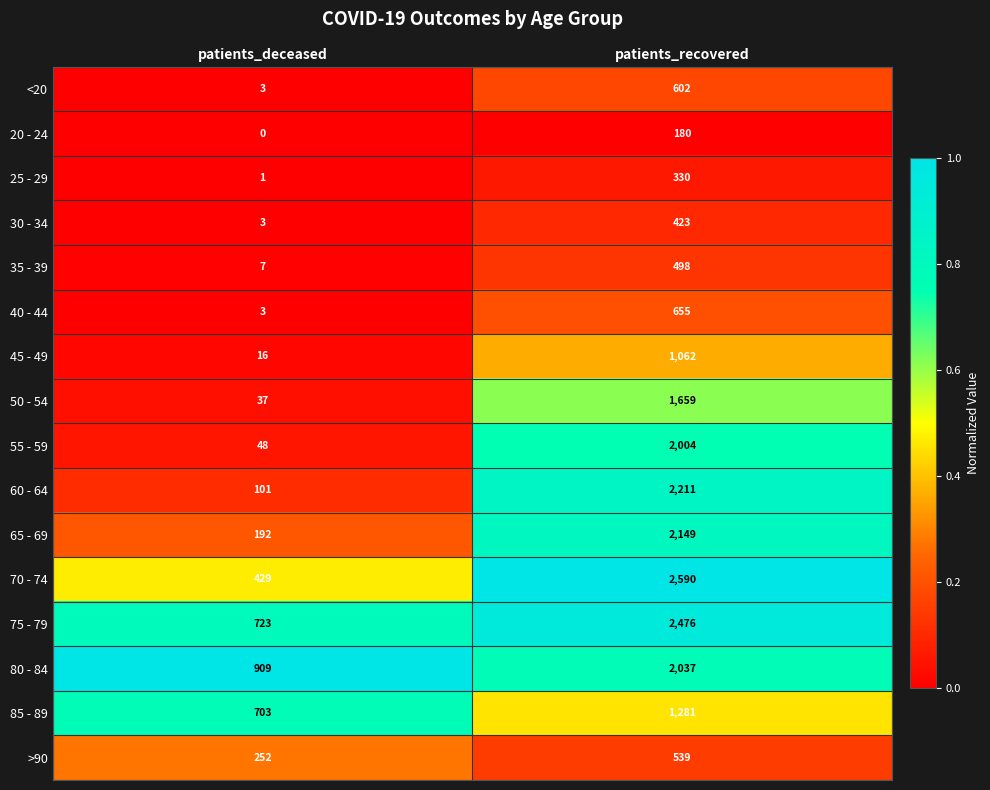

What is the sum of all 50 - 54 values?

1696